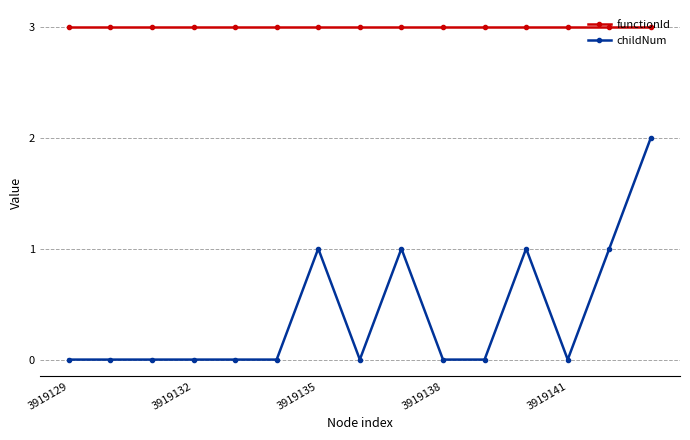

Rank the series by their average value, from lowest to highest.

childNum, functionId